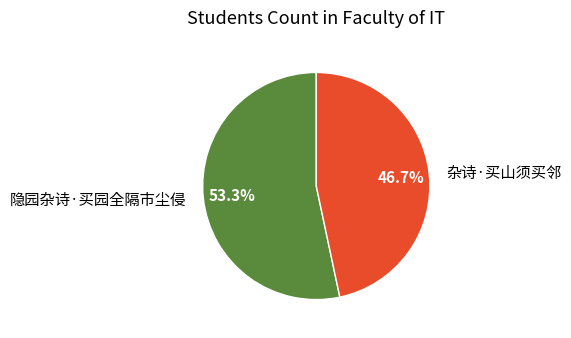

Which category has the biggest portion of the pie?

隐园杂诗·买园全隔市尘侵